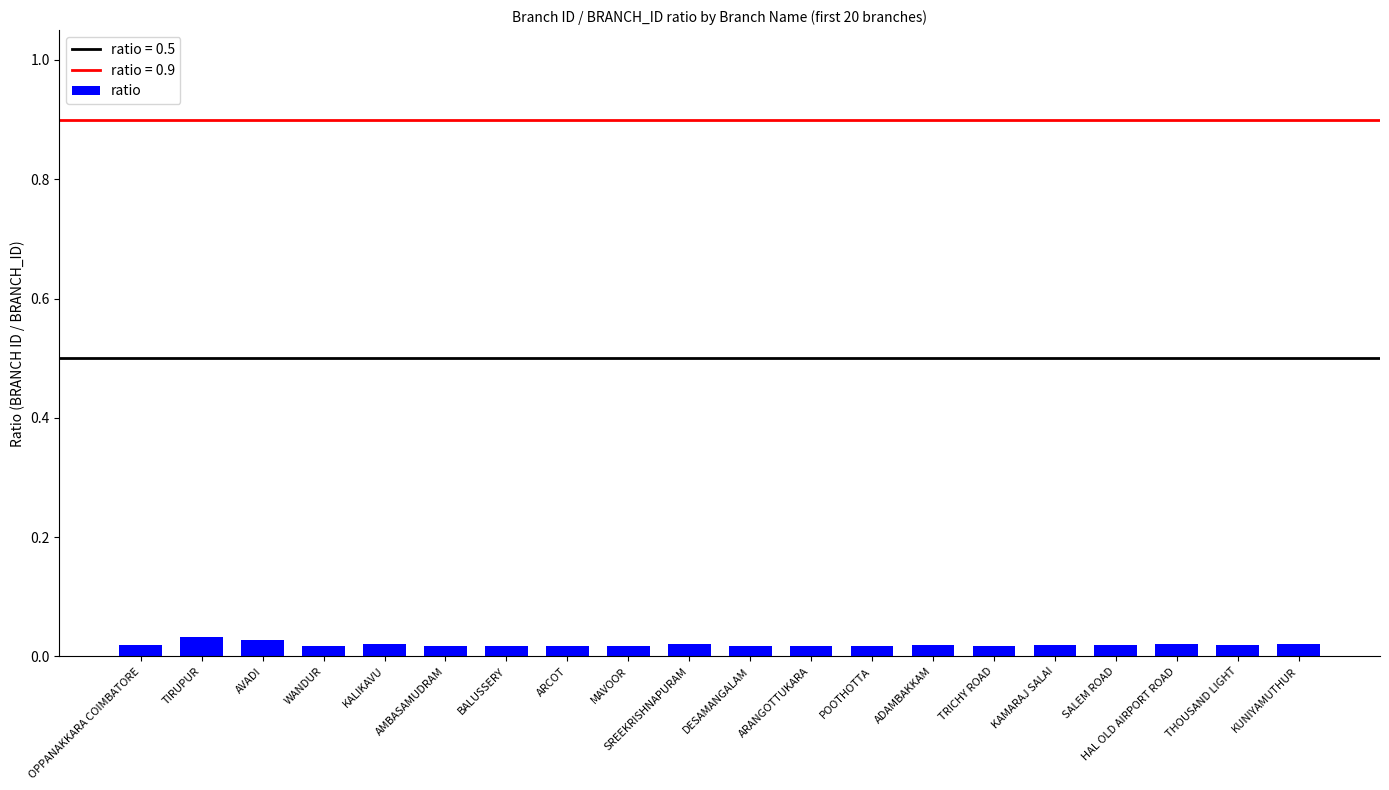

Are the bars grouped side by side (vs. stacked)?

No